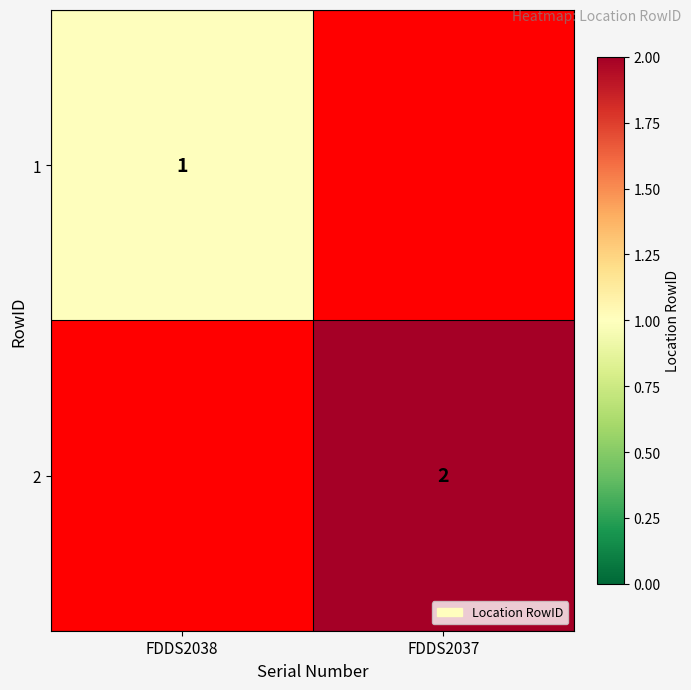

True or false: 1 has a value of 0 at FDDS2038.

False